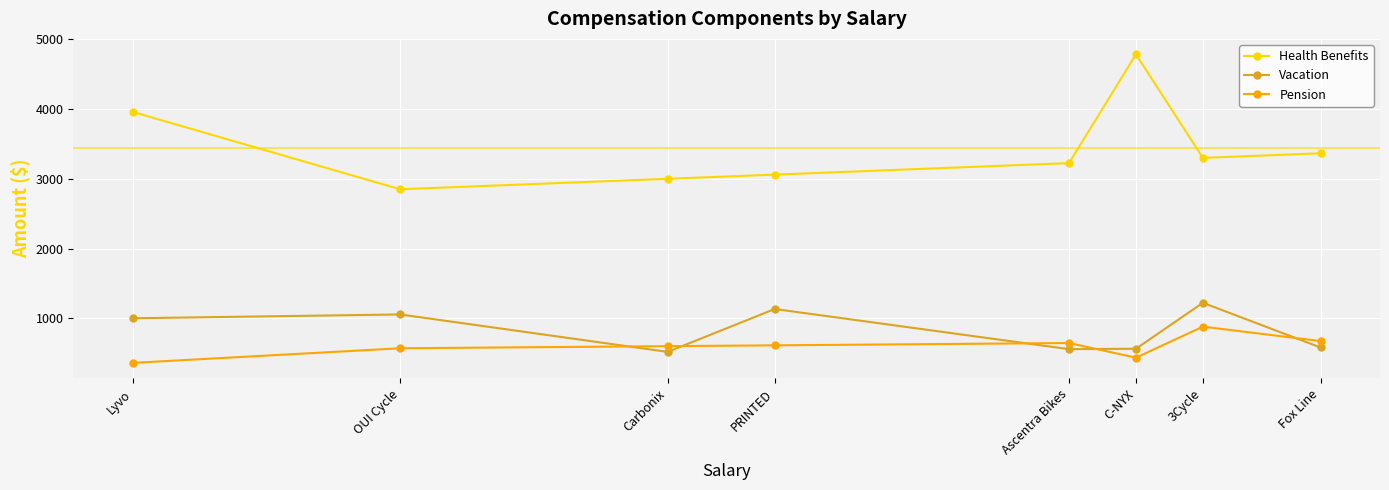

List the series in order of their peak value, highest first.

Health Benefits, Vacation, Pension